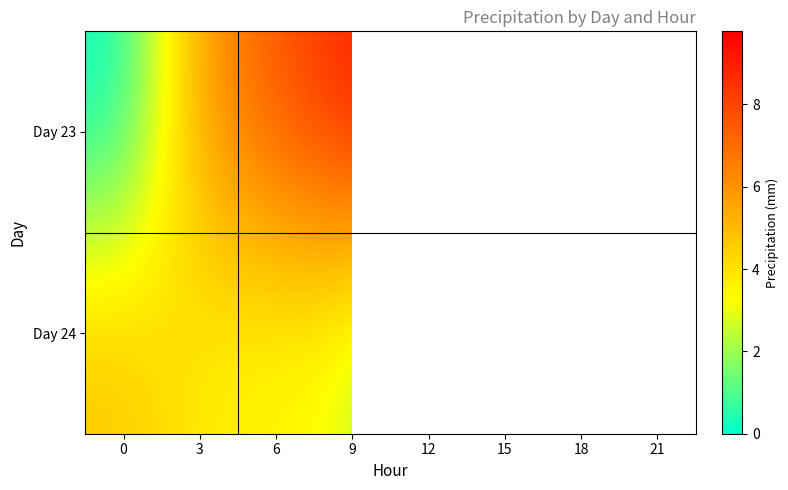

List the series in order of their peak value, lowest first.

Day 24, Day 23